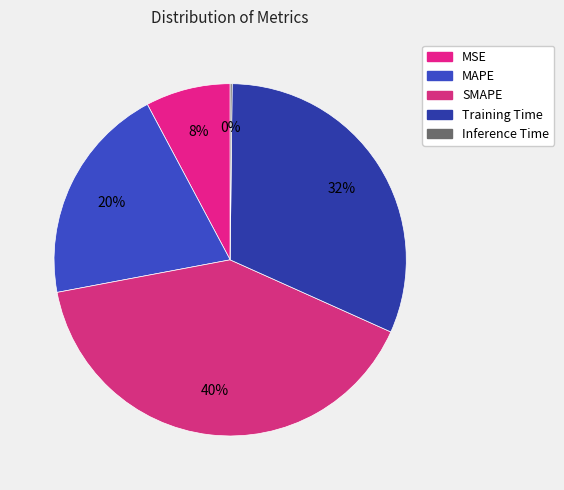

How many segments does this pie chart have?

5